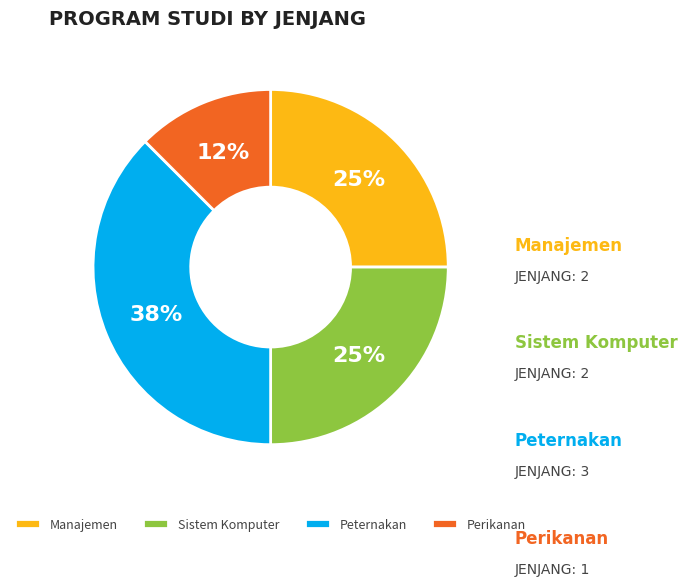

Is it true that Peternakan is 47% of the pie?

False